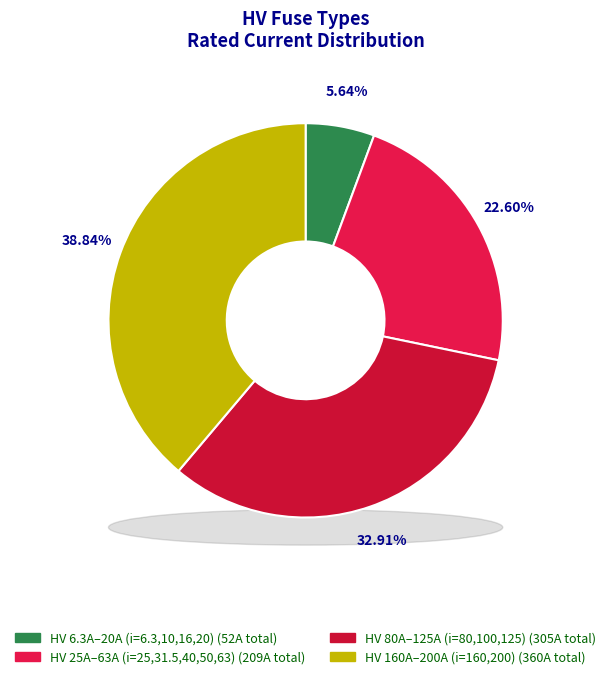

Does HV 31.5A account for over 50% of the chart?

No